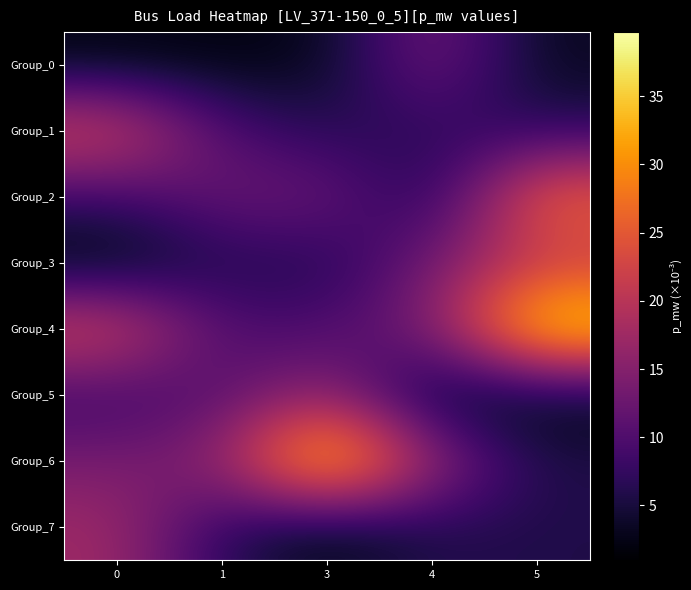

Reading left to right, extract all data points from this chart.

Group_0: 0=2.2	1=2.0	3=2.8	4=14.2	5=3.1
Group_1: 0=23.4	1=9.9	3=6.0	4=7.2	5=6.5
Group_2: 0=8.2	1=12.5	3=13.0	4=4.6	5=27.3
Group_3: 0=1.0	1=6.2	3=5.4	4=13.7	5=20.5
Group_4: 0=23.8	1=9.8	3=9.8	4=14.0	5=38.6
Group_5: 0=8.0	1=10.3	3=16.7	4=1.8	5=2.1
Group_6: 0=13.7	1=15.7	3=39.7	4=17.0	5=5.6
Group_7: 0=17.6	1=6.5	3=1.9	4=6.0	5=5.8